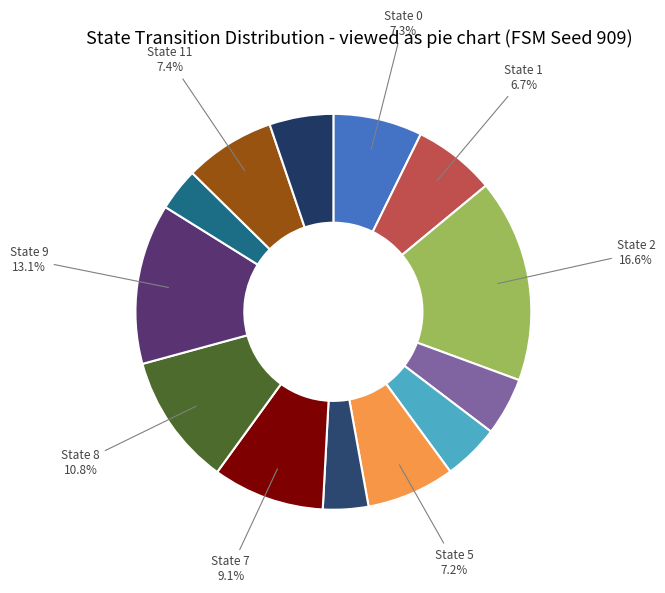

Is there any slice that represents more than half of the pie?

No